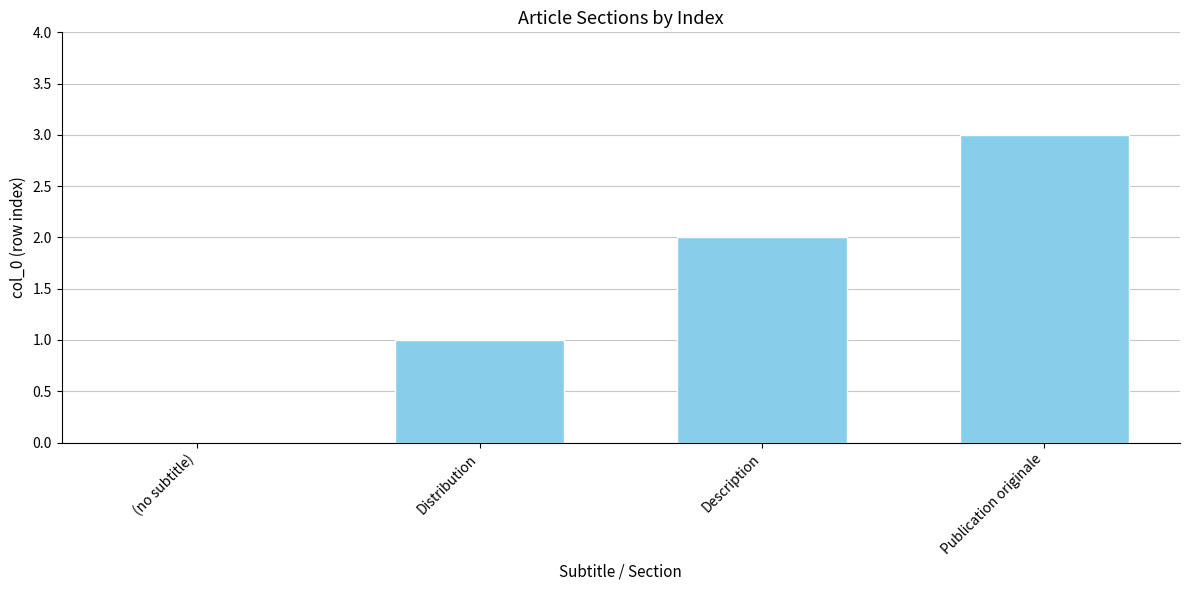

How many distinct data groups are displayed?

1